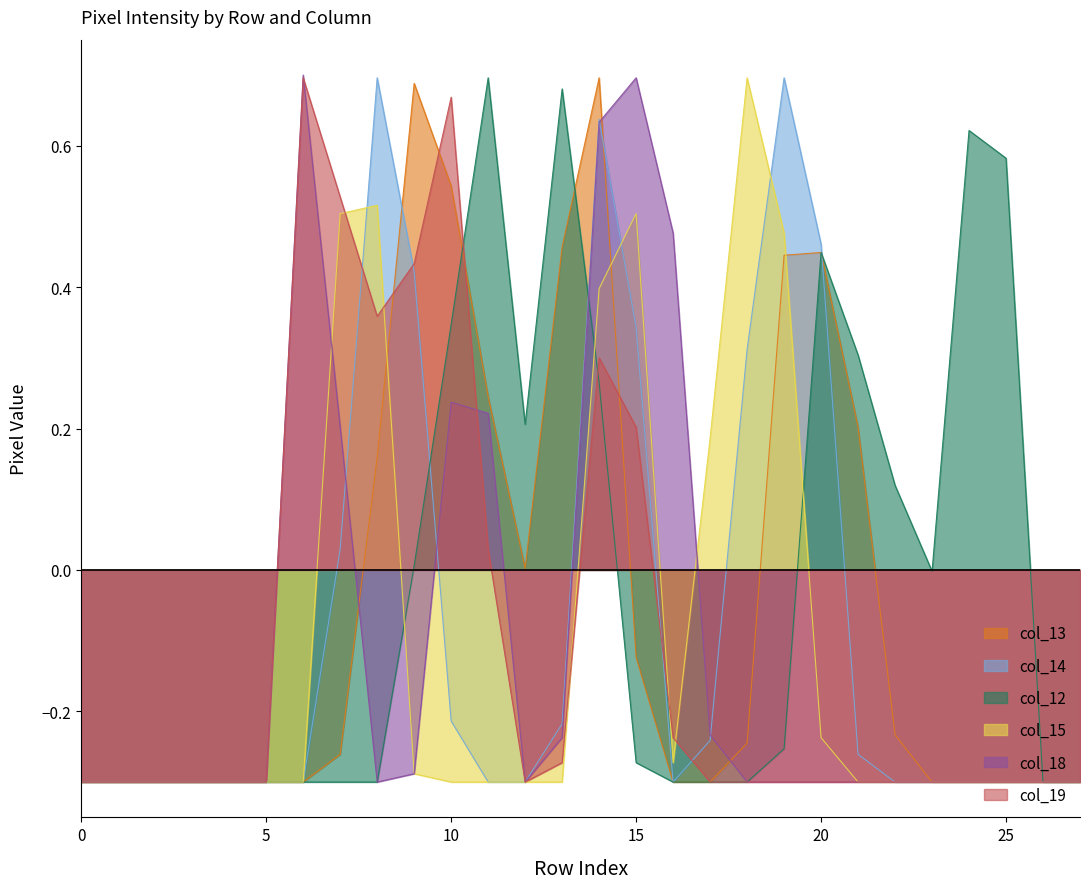

The col_12 series shows 0.5 at 10. True or false?

False